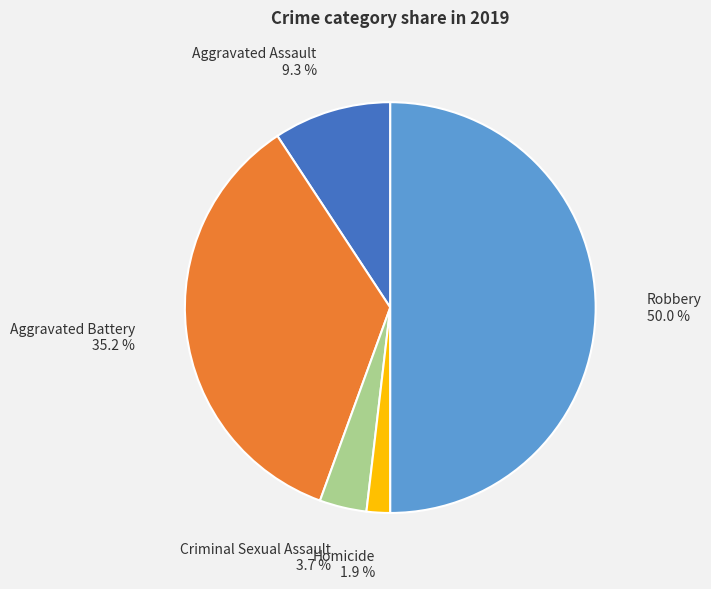

What percentage is NOT represented by Robbery?

50.0%